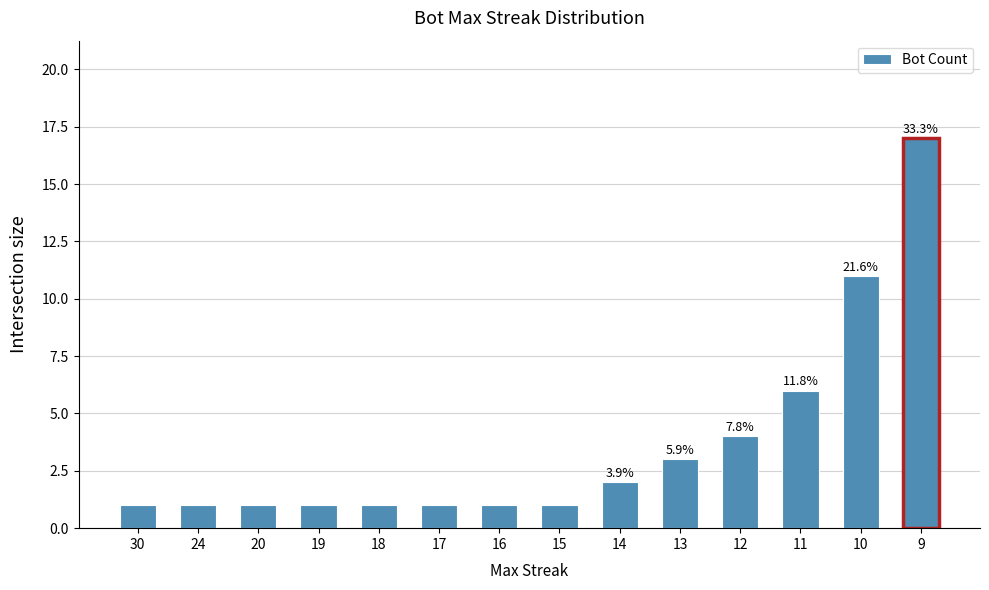

What is the average value?

4